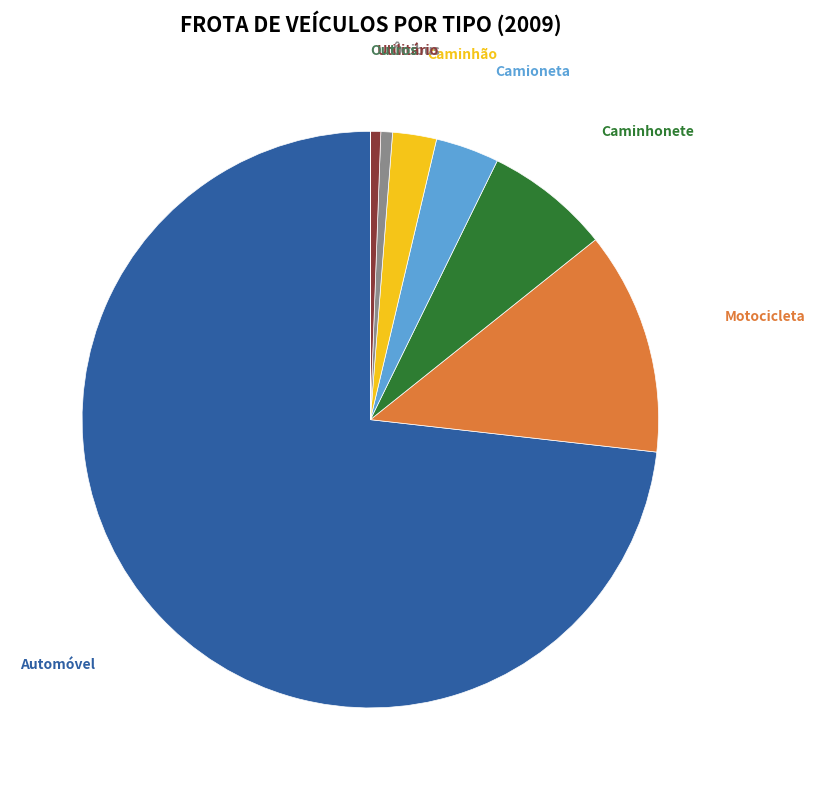

Is there a majority slice in this chart?

Yes